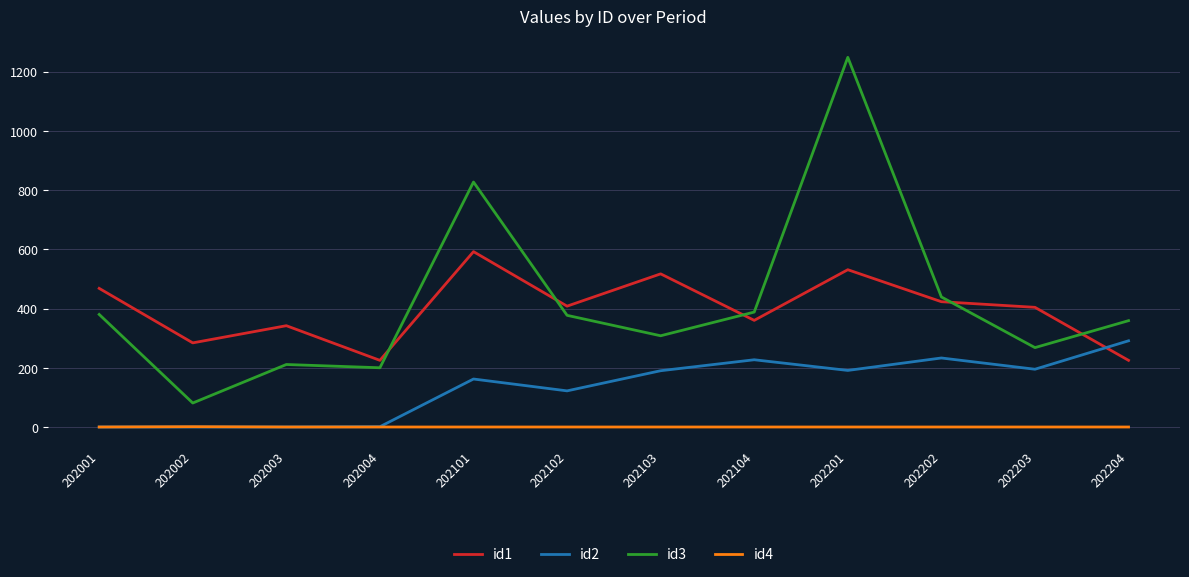

What is the spread (max minus min) of values at 202001?

468